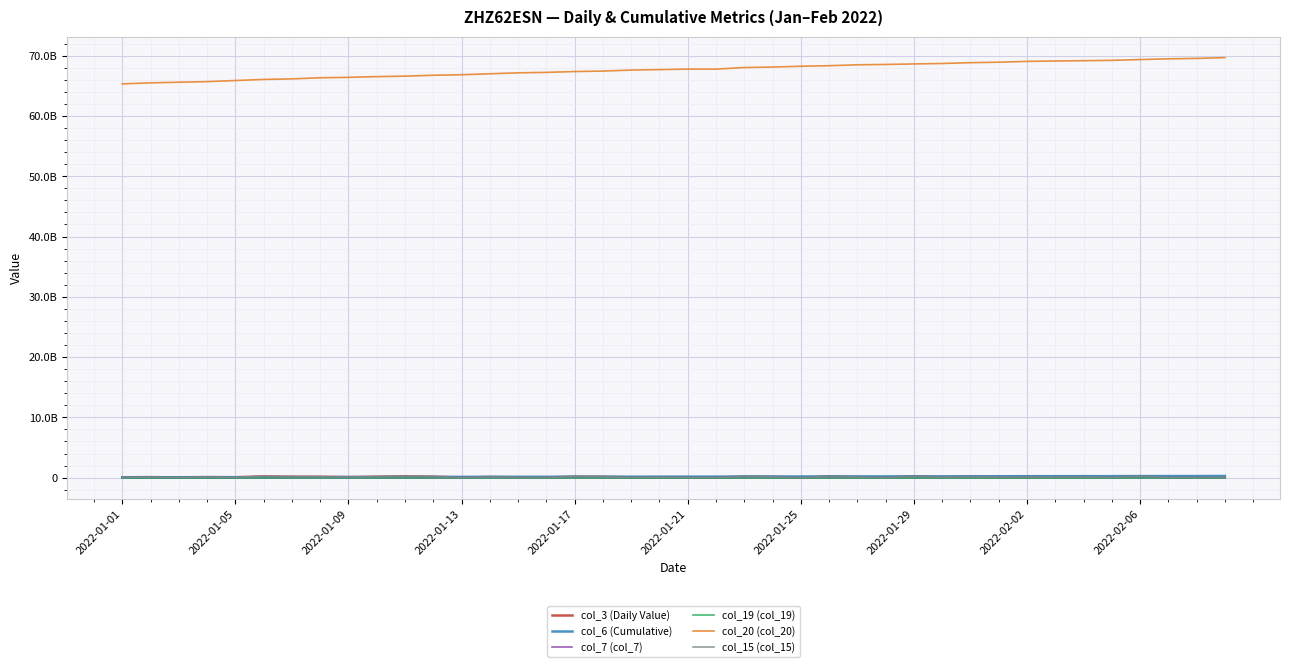

Does the chart display data point markers on the line(s)?

No